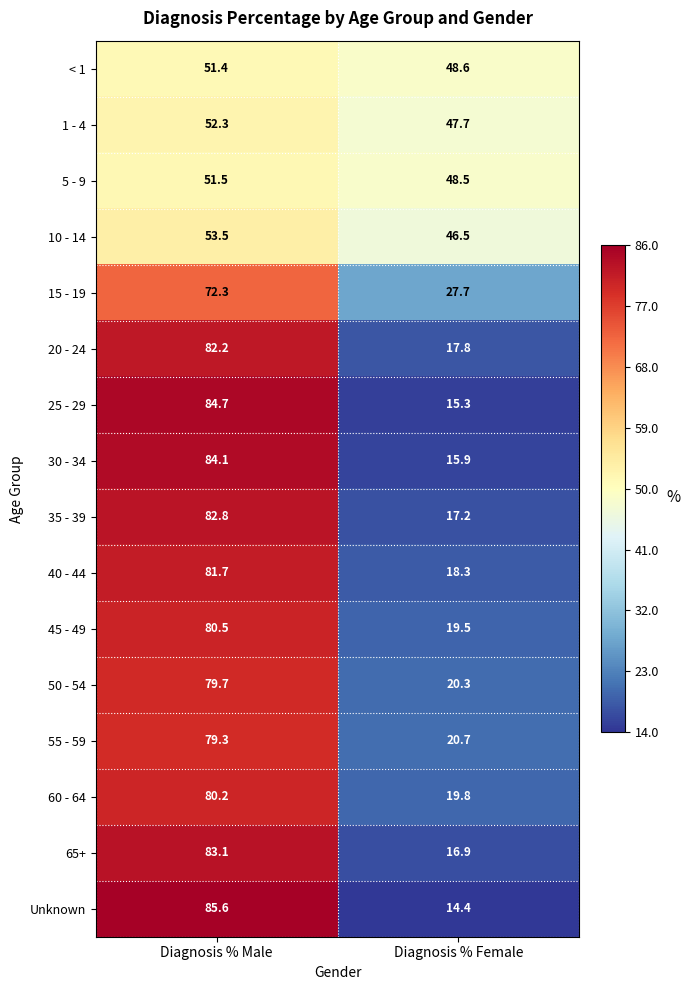

Read the Unknown value at Diagnosis % Male.

85.6